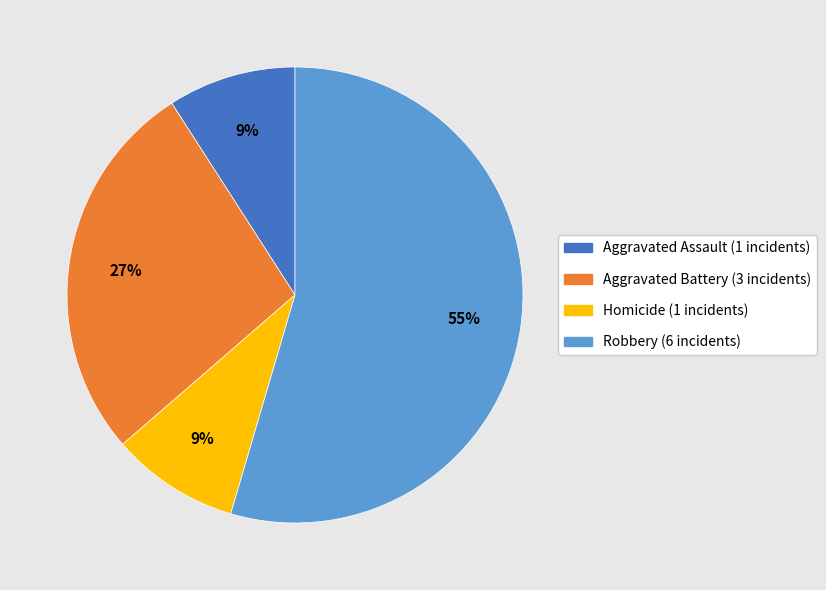

To the nearest percent, what is the average slice percentage?

25%